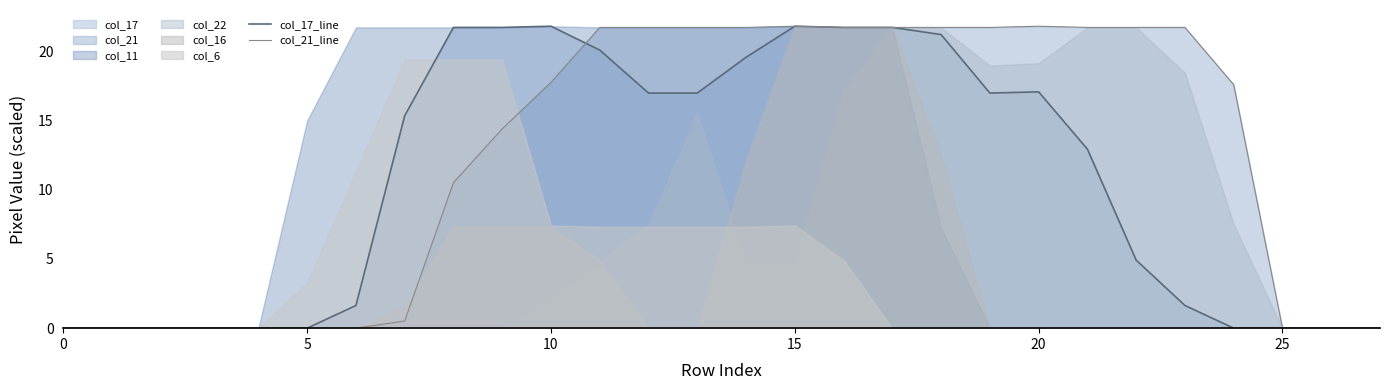

What is the label of the 21st point from the left?

20